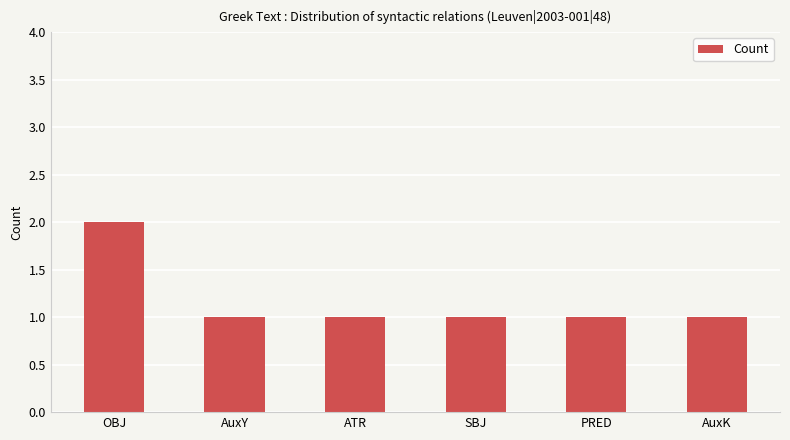

What is the value of the 6th bar from the left?

1